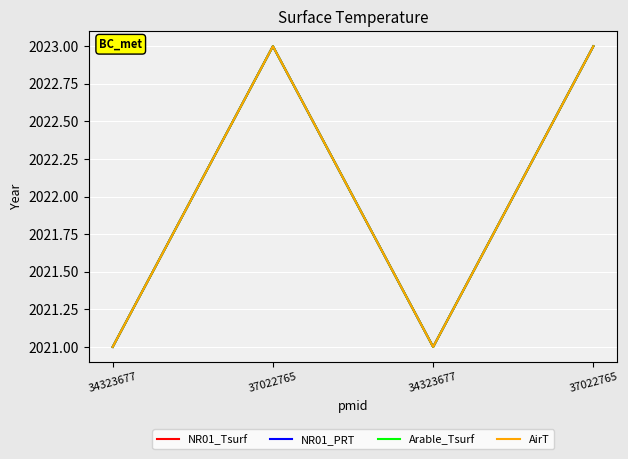

Which series has the largest total across all categories?

NR01_Tsurf